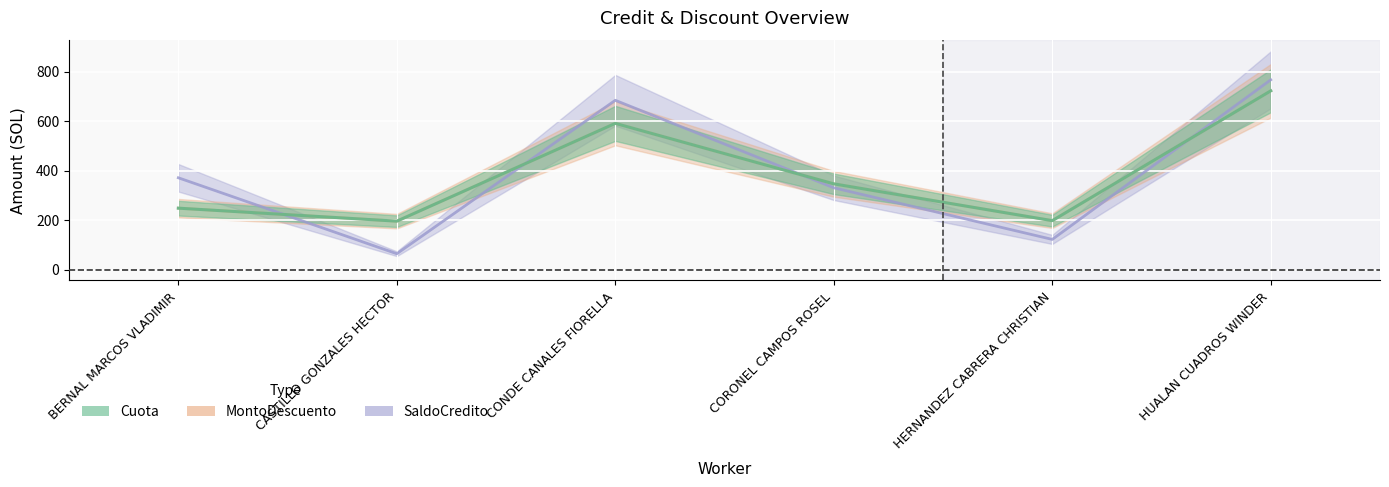

What is the difference between the highest and lowest values at CASTILLO GONZALES HECTOR?

131.5